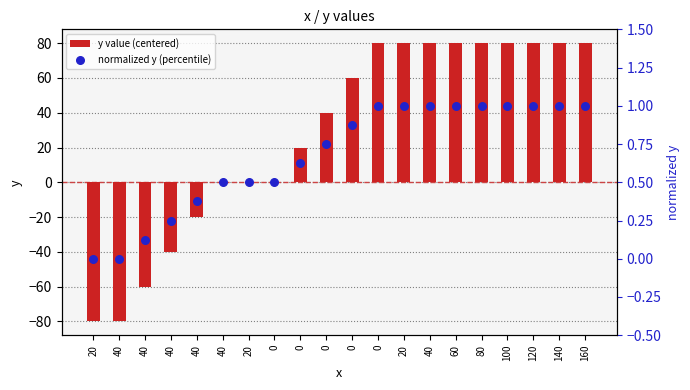

What is the total value across all series at 0?

0.5